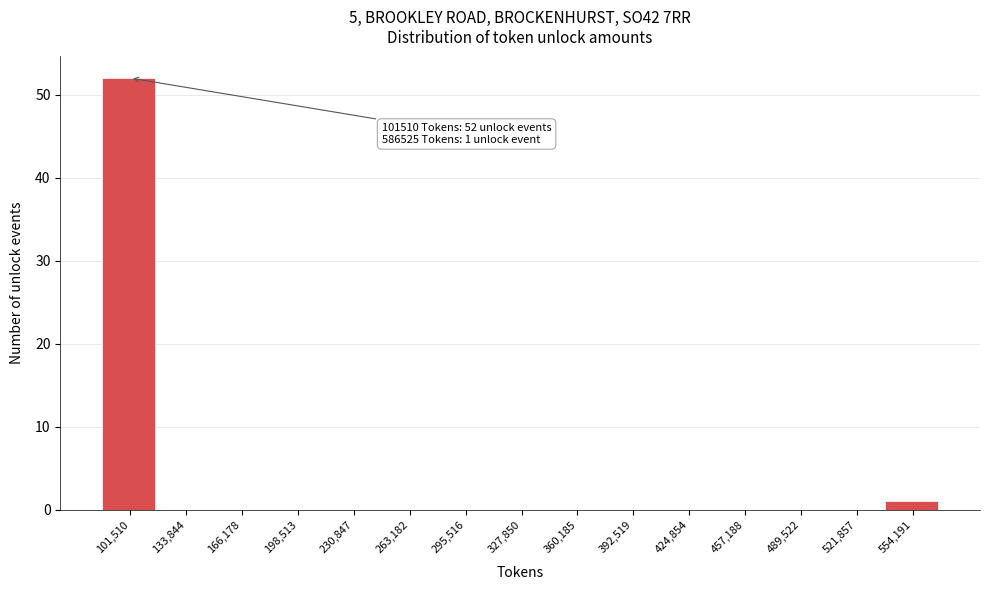

Reading left to right, transcribe all the data shown in this chart.

101,510=52	133,844=0	166,178=0	198,513=0	230,847=0	263,182=0	295,516=0	327,850=0	360,185=0	392,519=0	424,854=0	457,188=0	489,522=0	521,857=0	554,191=1